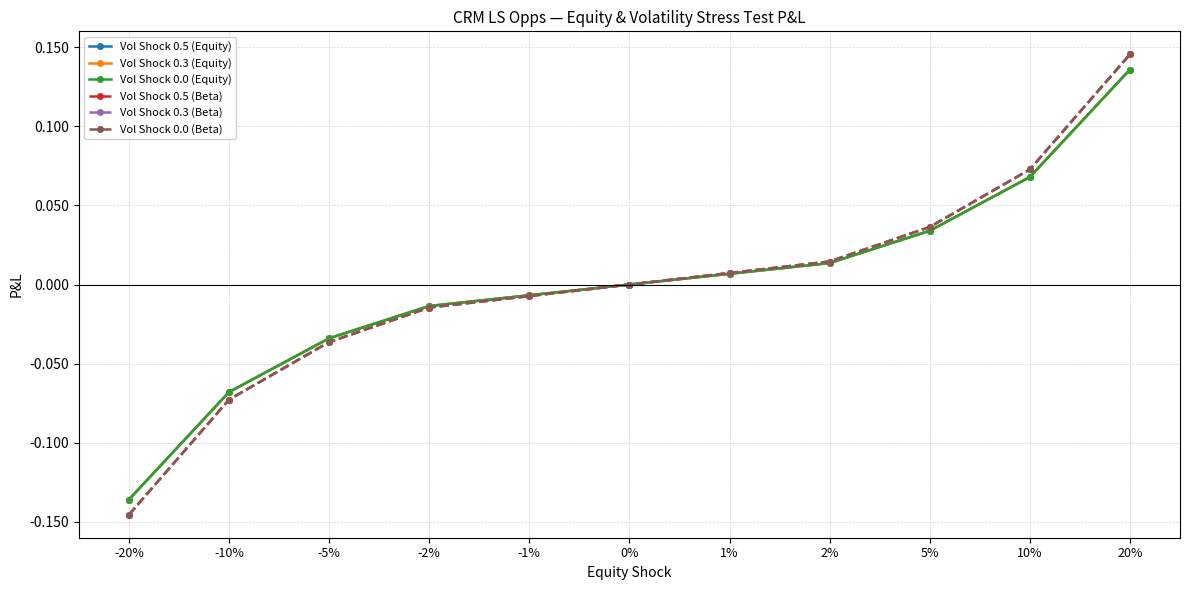

Is this an area chart (filled region under the line)?

No